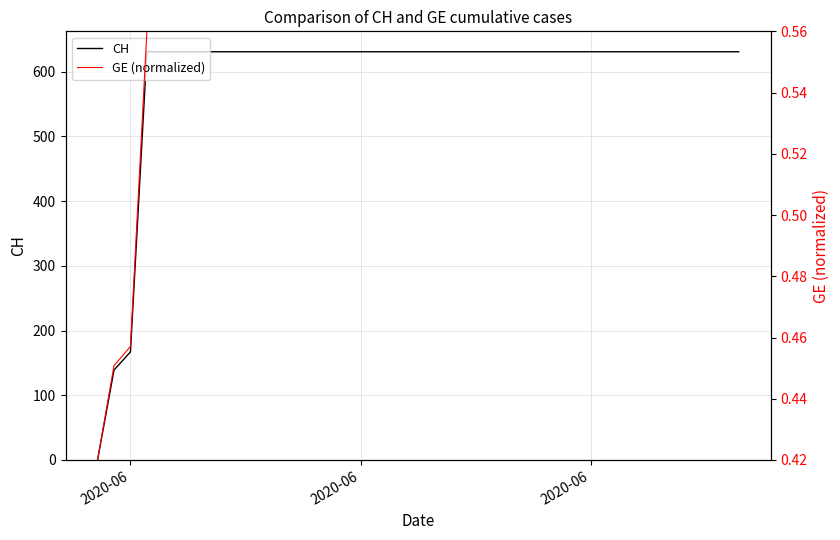

Does the chart display data point markers on the line(s)?

No